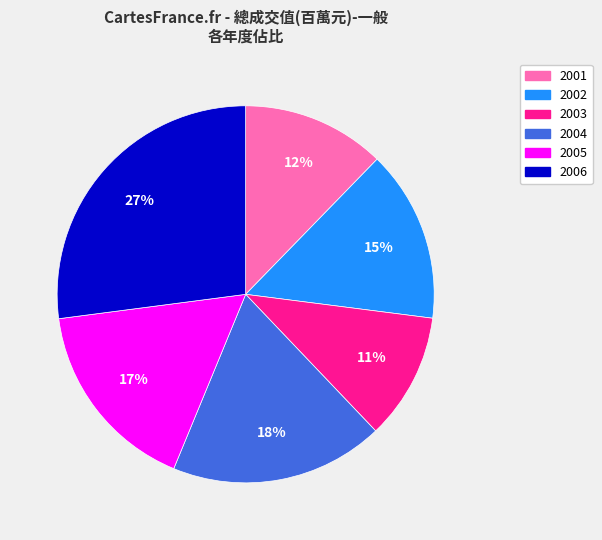

Which slice is the smallest?

2003